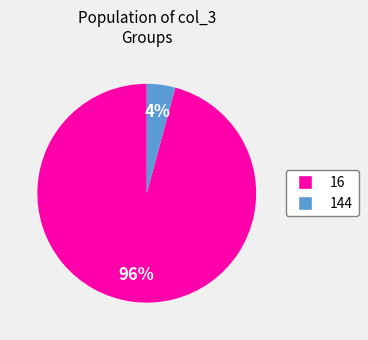

Is there any slice that represents more than half of the pie?

Yes